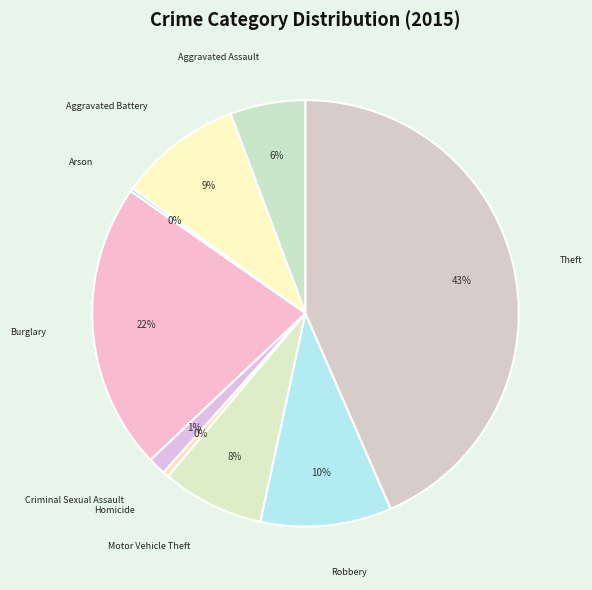

Count the number of slices in the pie.

9